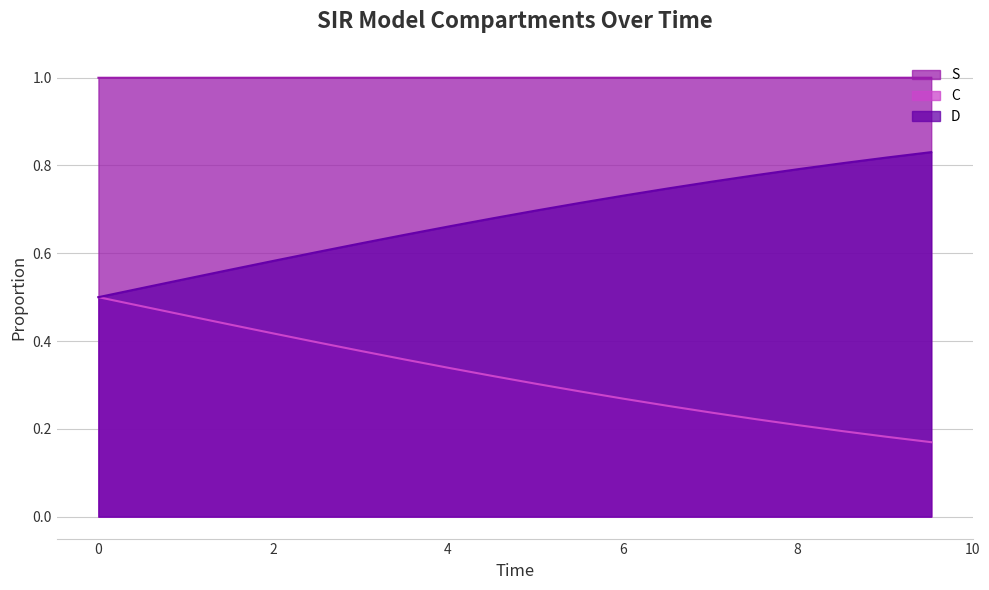

True or false: S and D intersect in this chart.

False